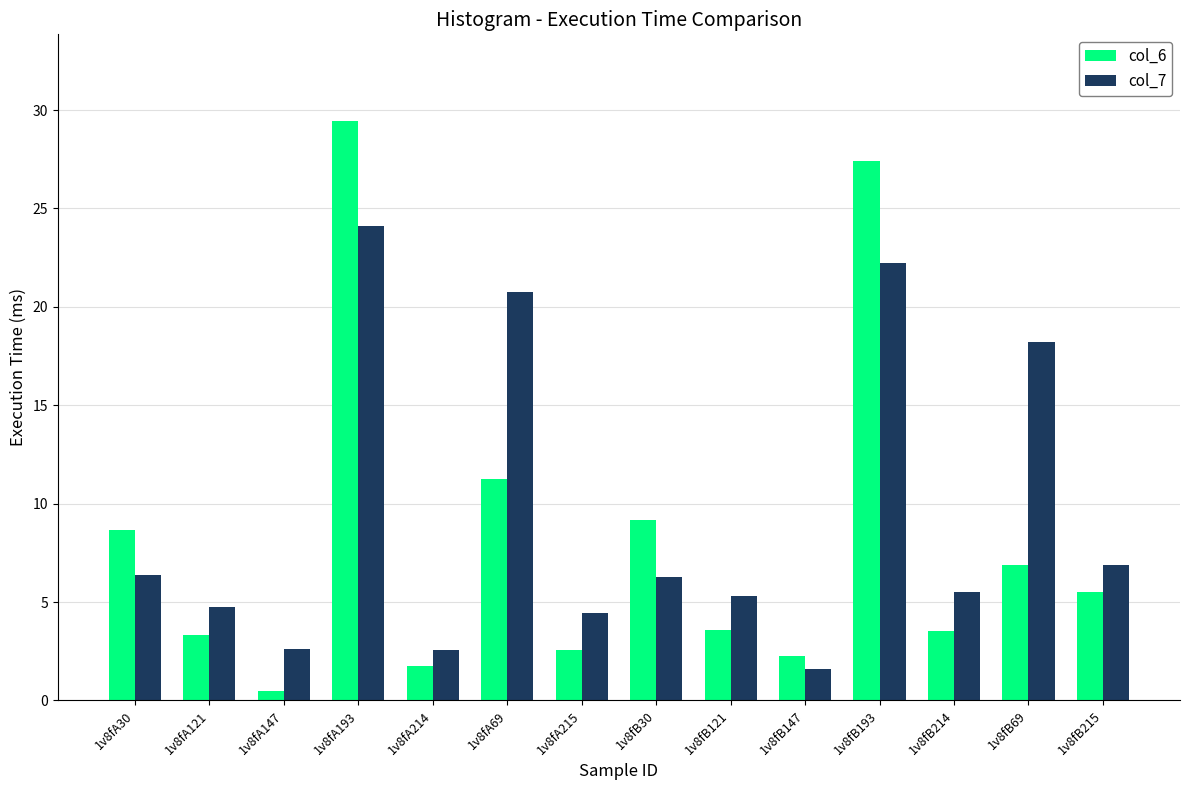

At which category is the sum across all series the highest?

1v8fA193